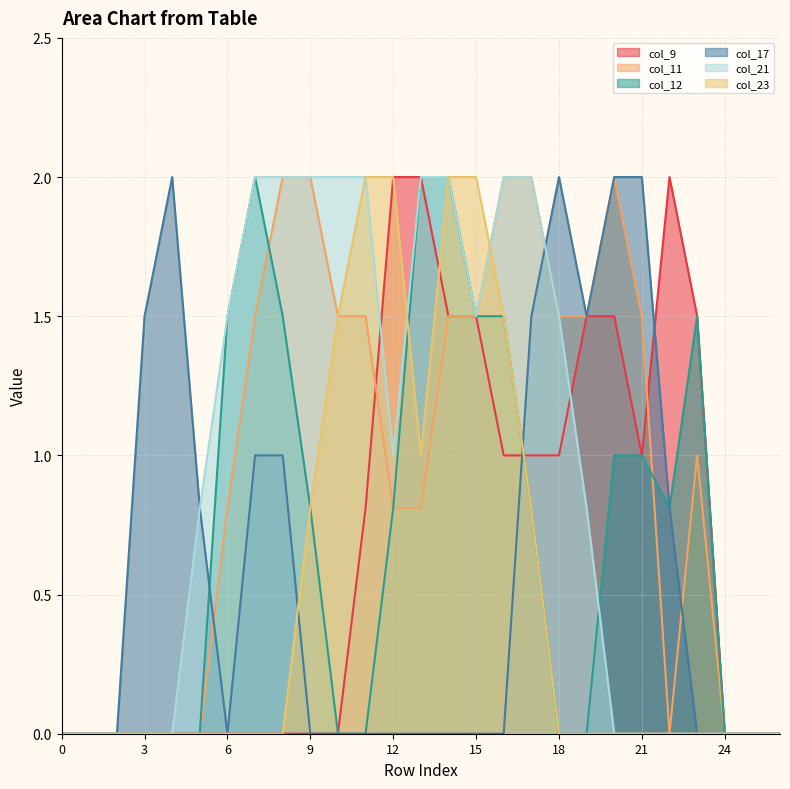

Which series has the largest range (max minus min)?

col_9